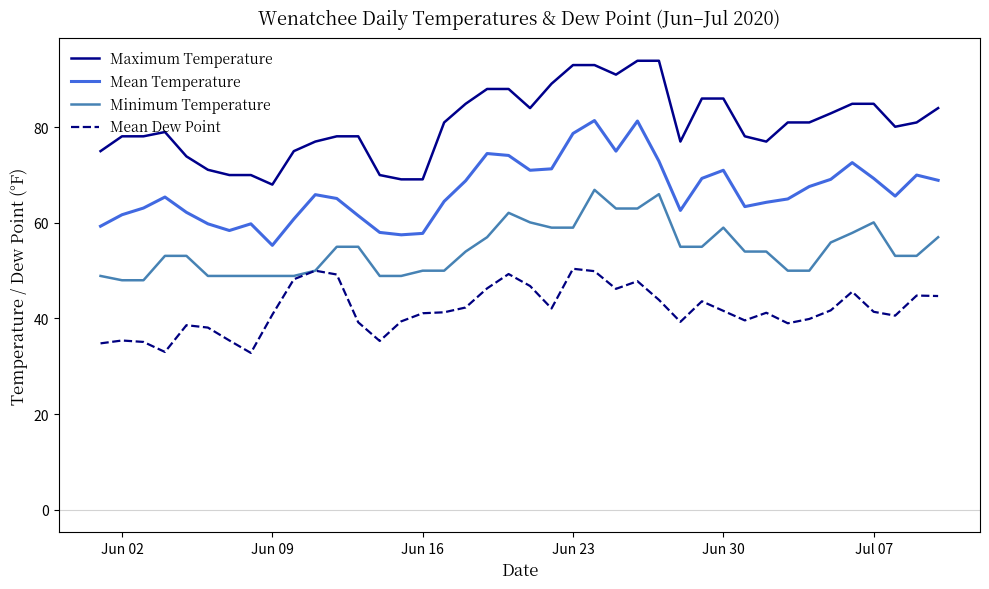

How many categories are shown in the chart?

40